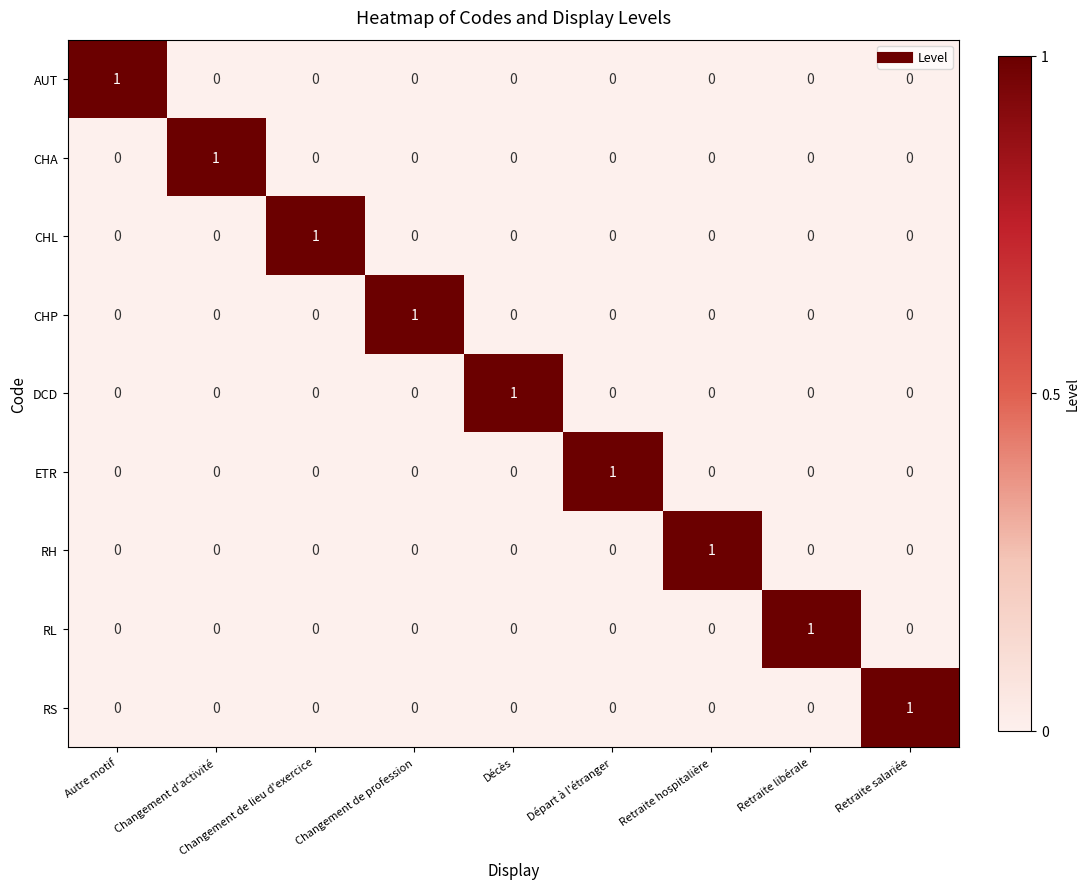

Which category has the highest value in the RS series?

Retraite salariée